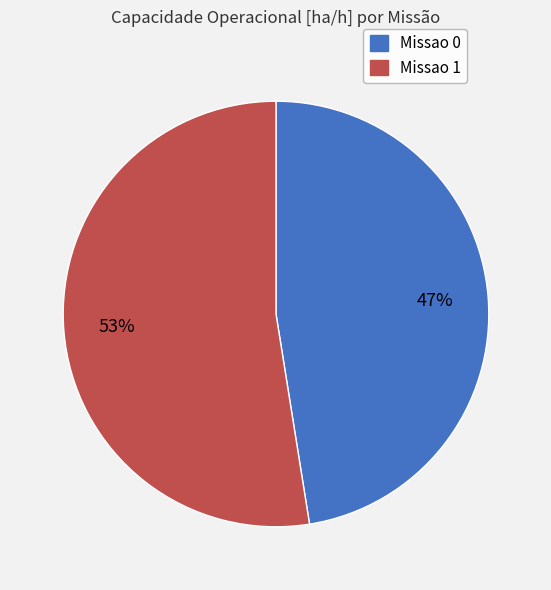

To the nearest percent, what is the combined percentage of Missao 1 and Missao 0?

100%